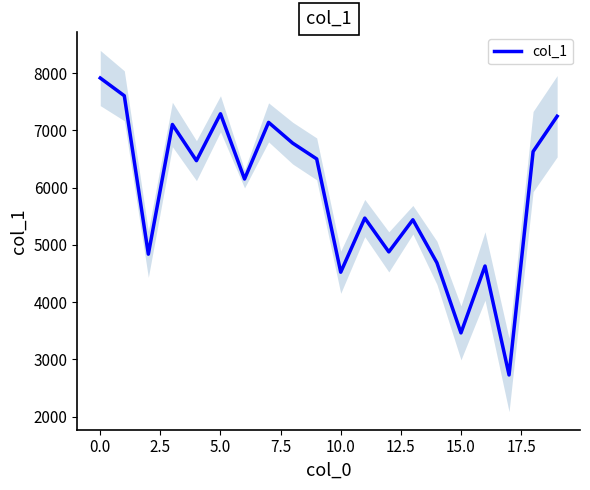

Is it true that col_1 equals 7914 at 0.0?

True